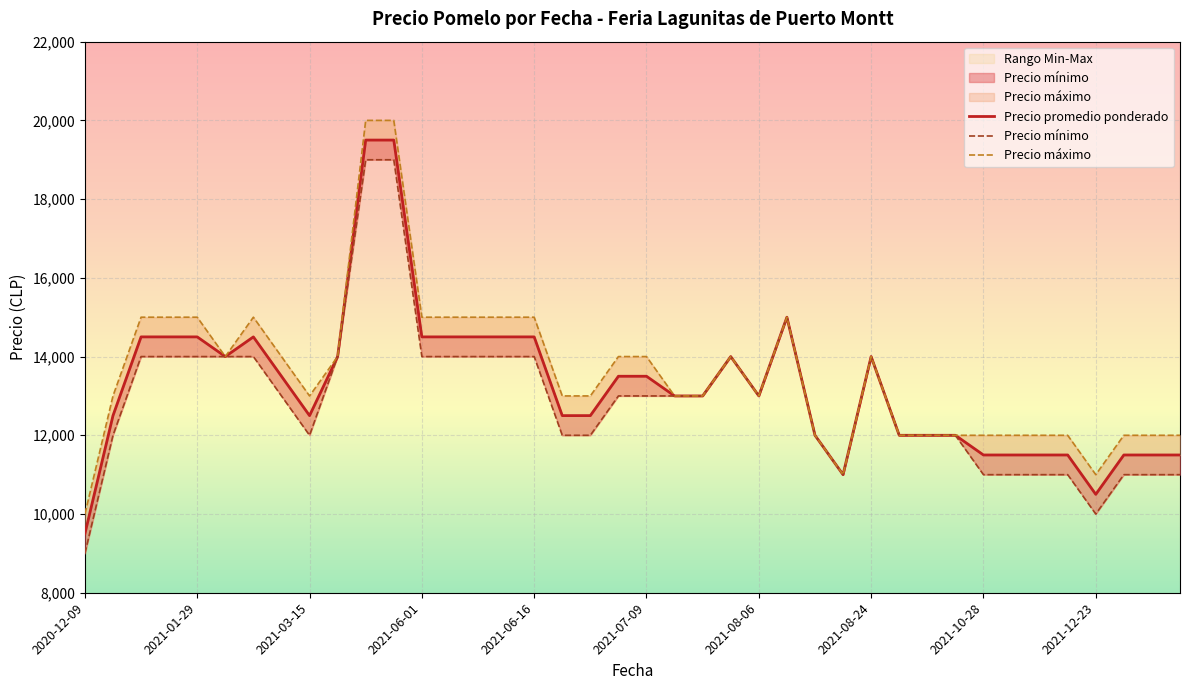

What position from the left is 35?

36